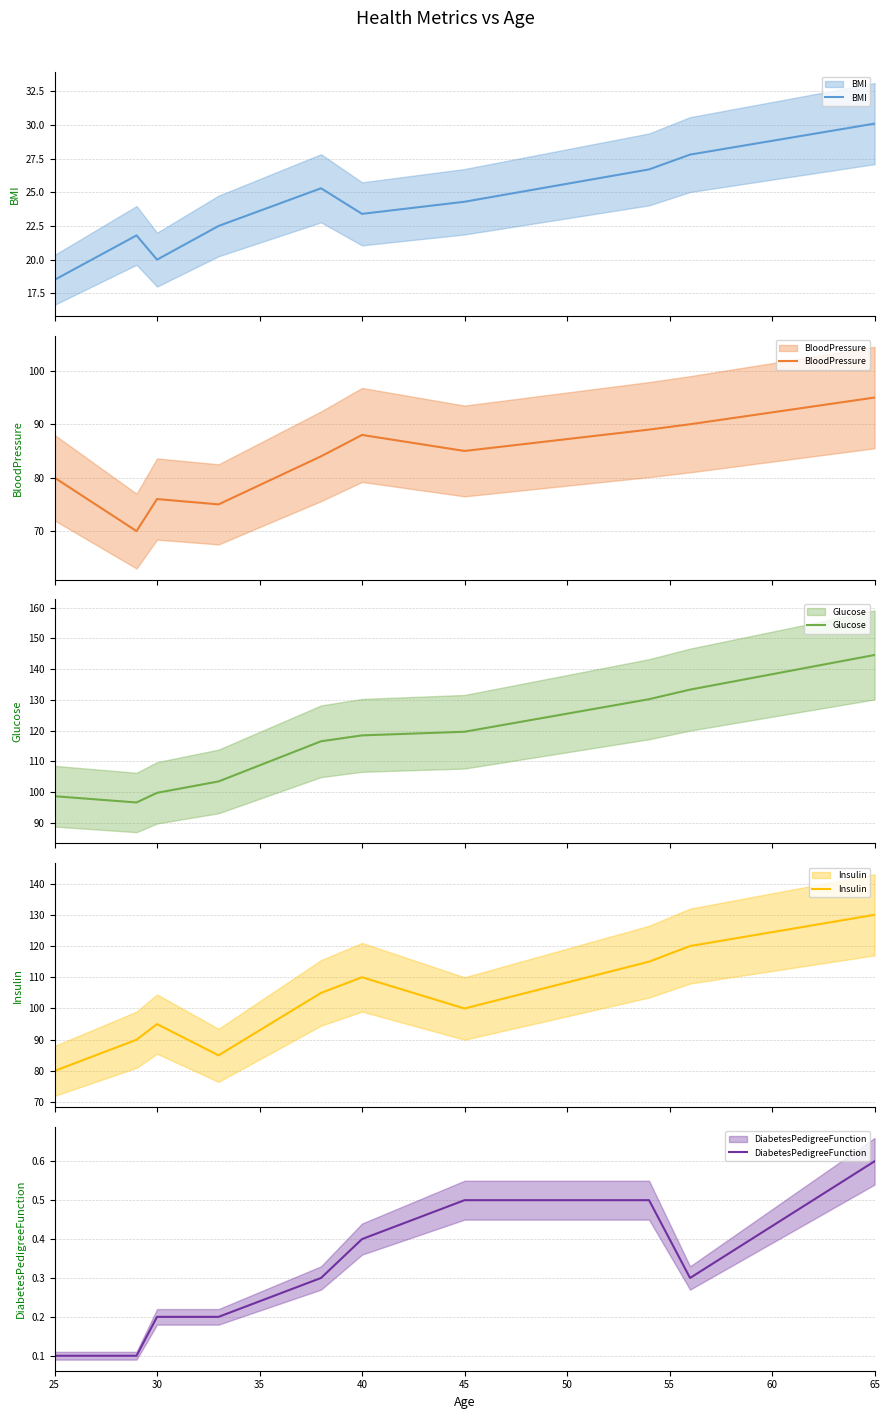

What is the total value across all series at 25?

277.3